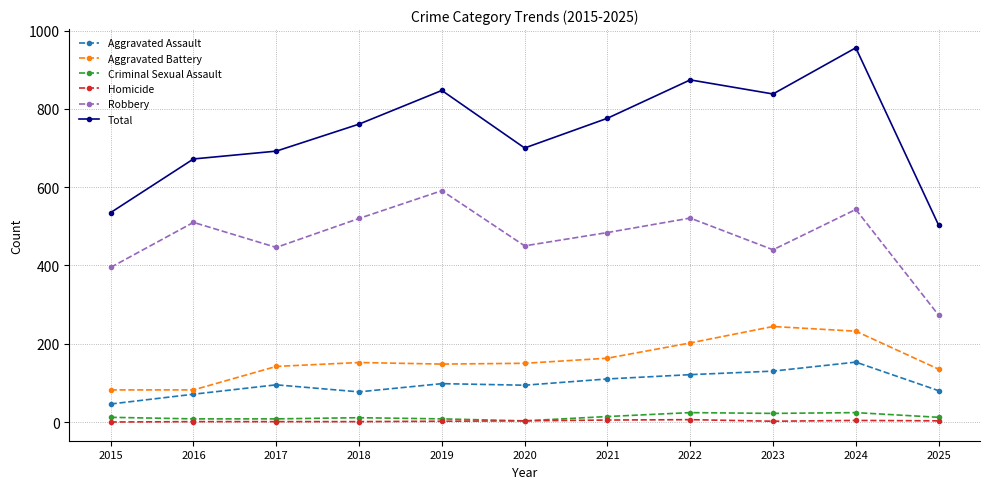

What are all the series names shown in the legend?

Aggravated Assault, Aggravated Battery, Criminal Sexual Assault, Homicide, Robbery, Total